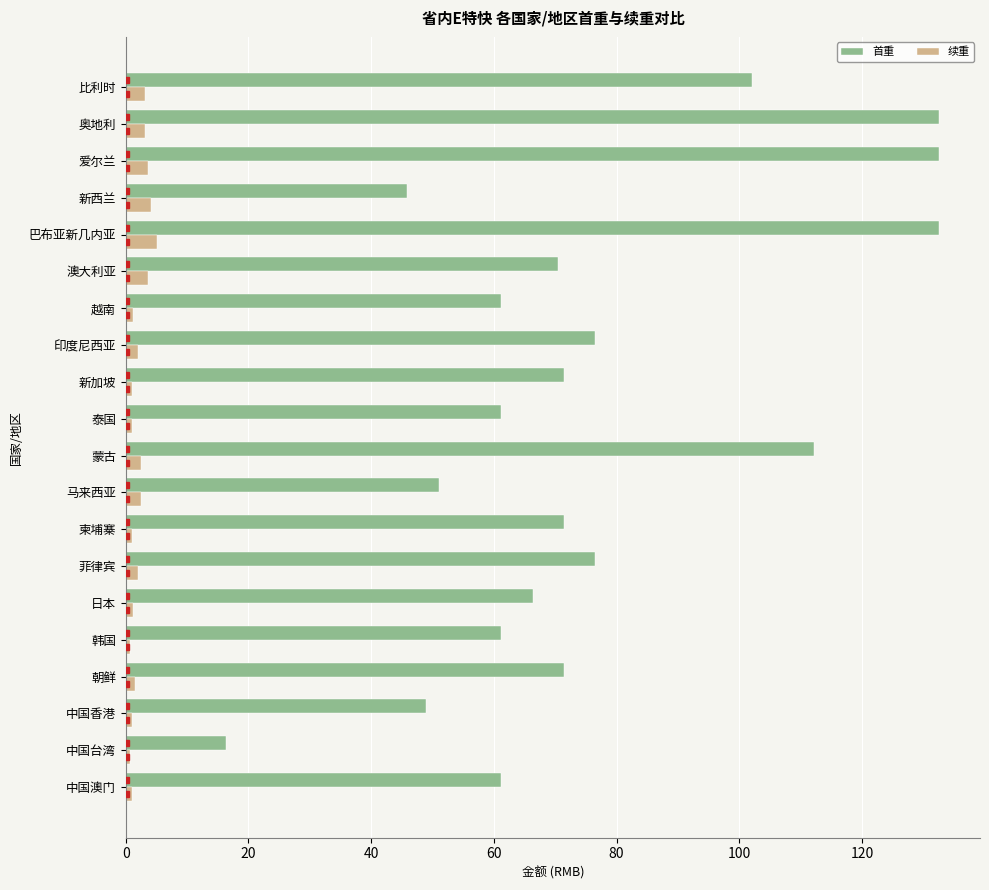

What is the lowest value of the 续重 series?

0.7